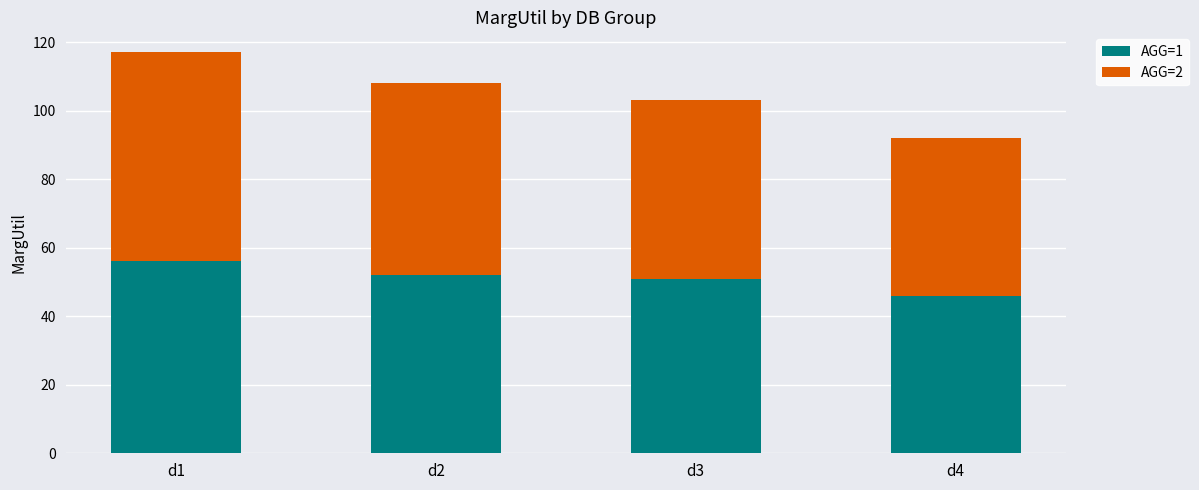

What is the difference between the second highest and minimum values in the AGG=1 series?

6